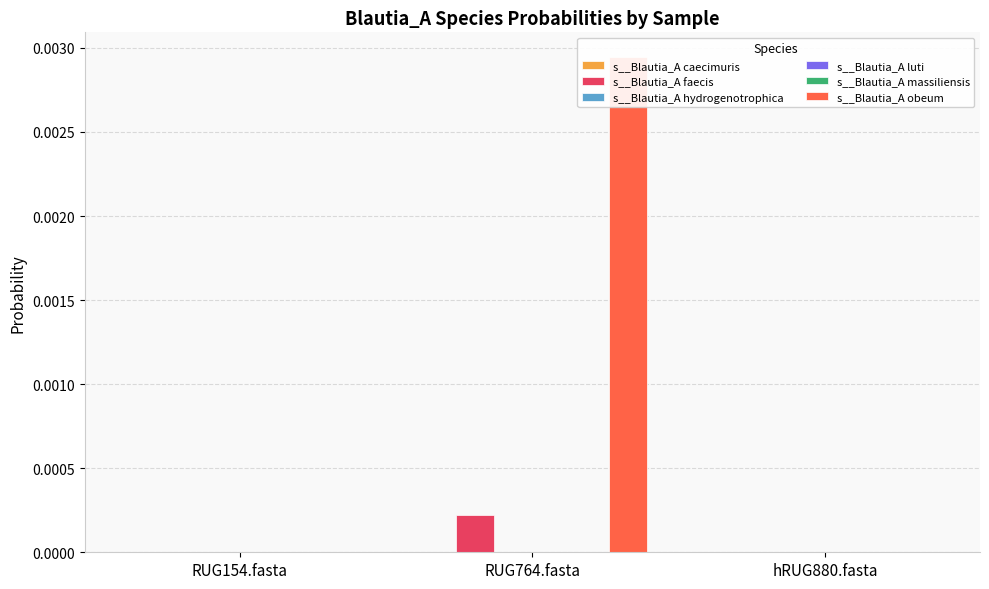

Are the bars grouped side by side (vs. stacked)?

Yes